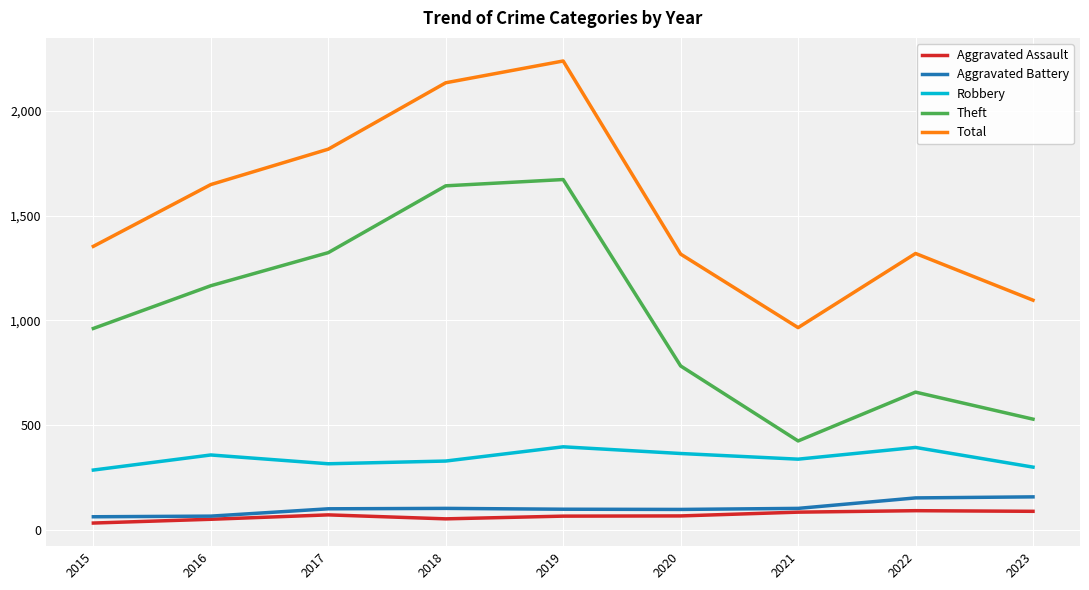

What is the difference between the second highest and minimum values in the Aggravated Battery series?

90